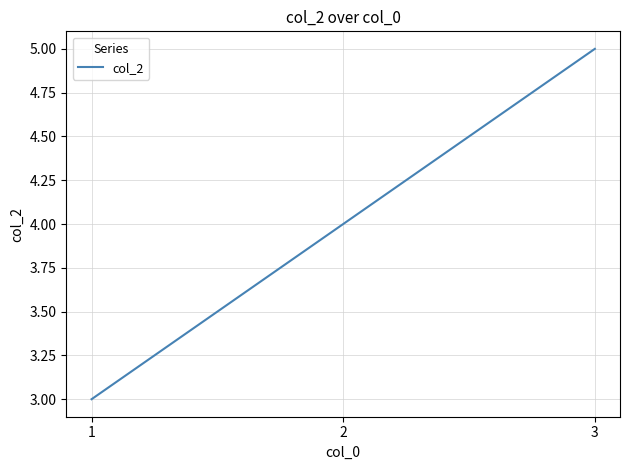

Is it true that the value at 1 is 5?

False